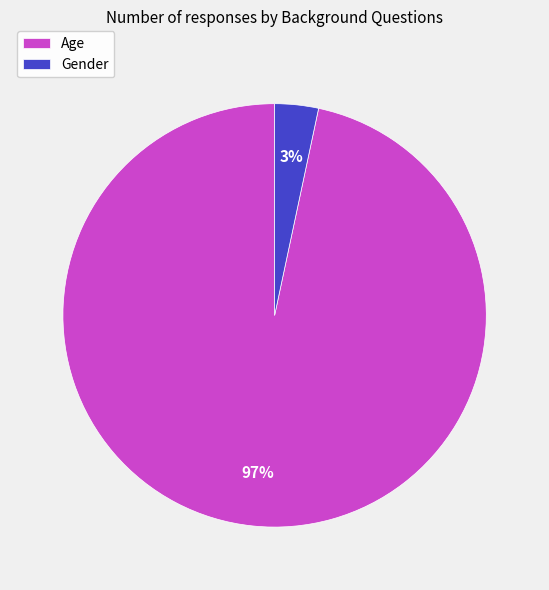

Does Gender account for over 50% of the chart?

No